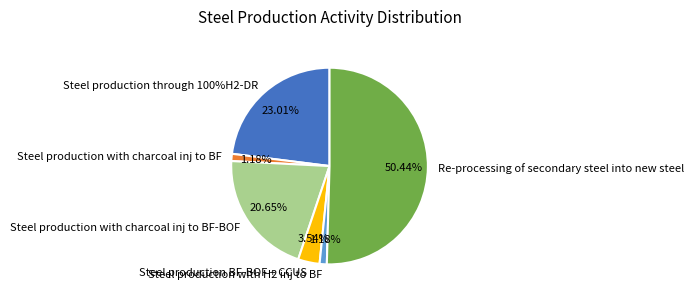

Does Re-processing of secondary steel into new steel represent more than half of the total?

Yes